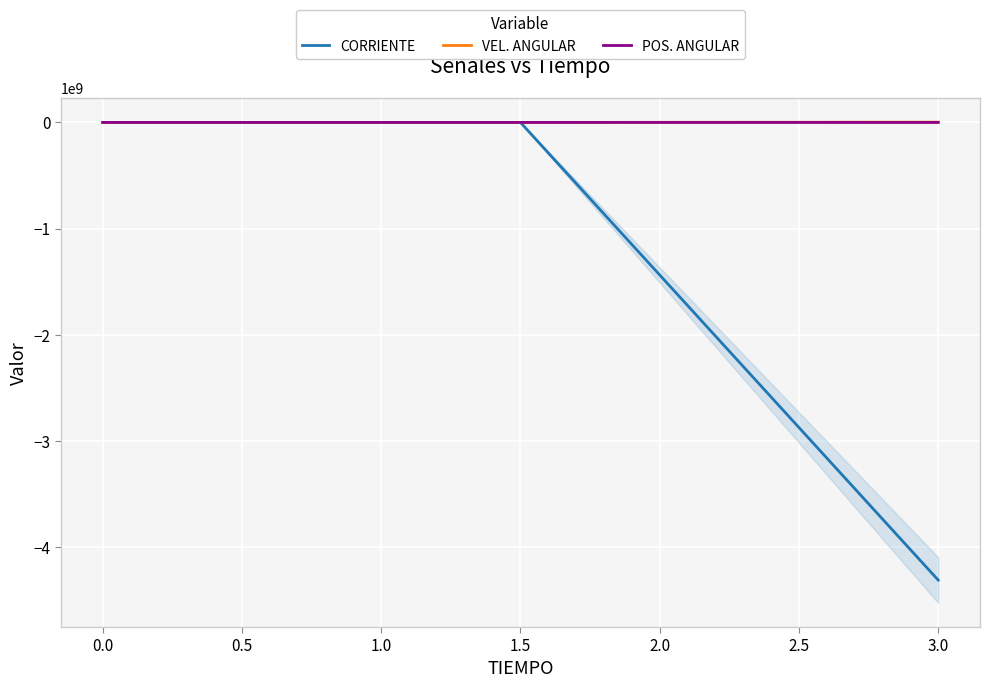

True or false: CORRIENTE has a value of 0.0 at 0.0.

True